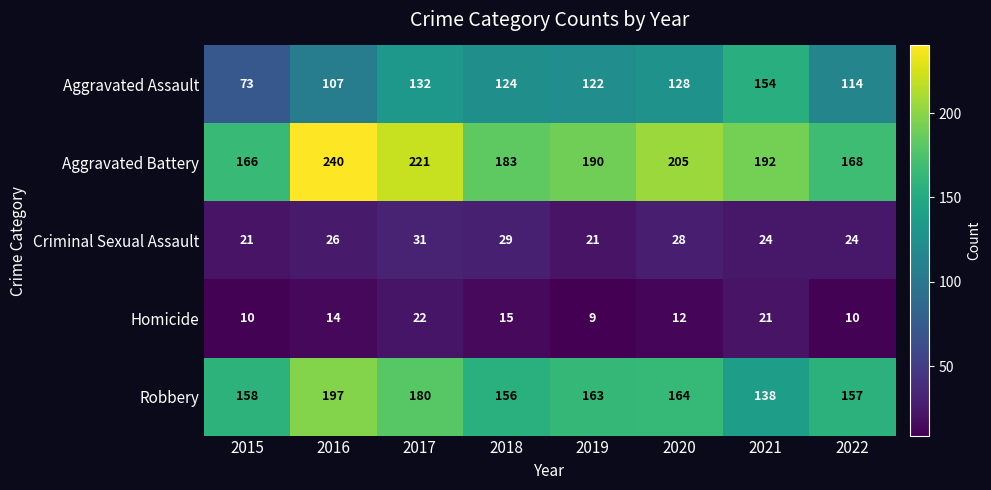

Which label corresponds to the smallest value in the chart?

2019